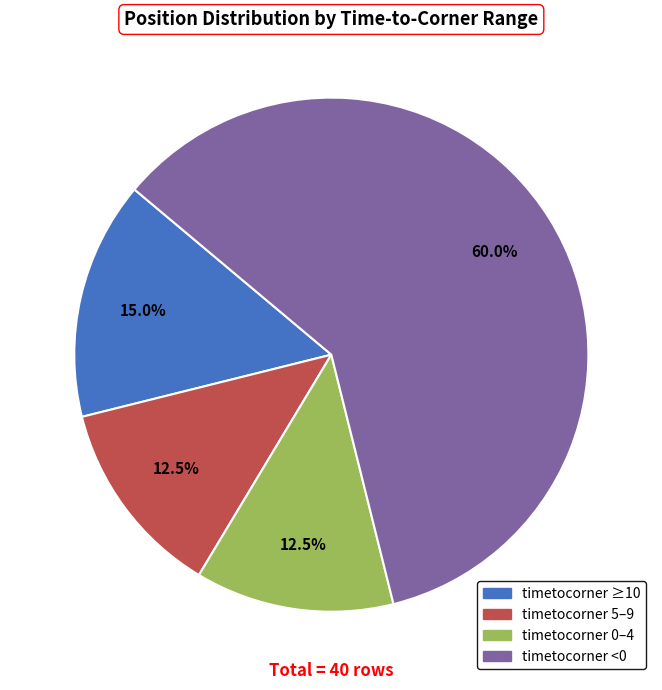

Approximately how many times larger is the value at timetocorner 5–9 compared to timetocorner 0–4?

1.0